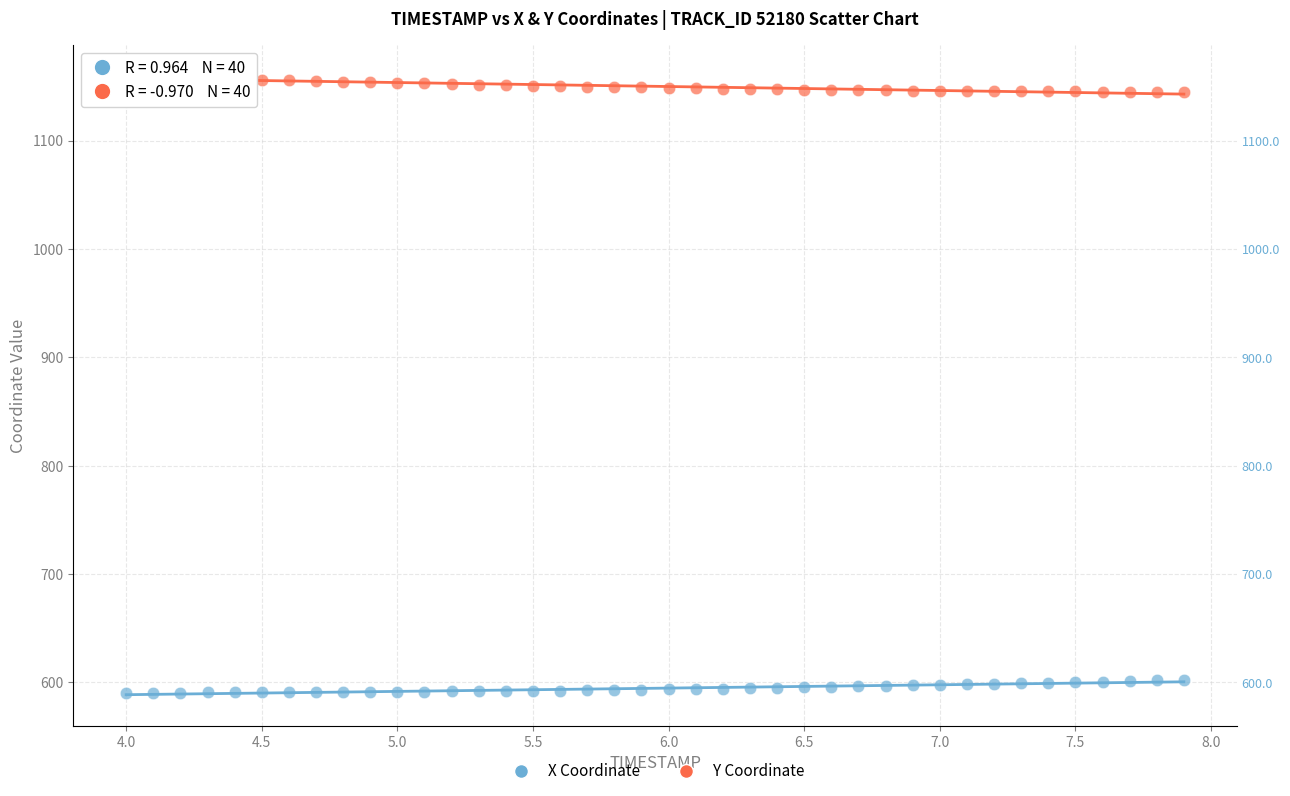

Across all data points, what is the range of Y values (max minus min)?

568.7